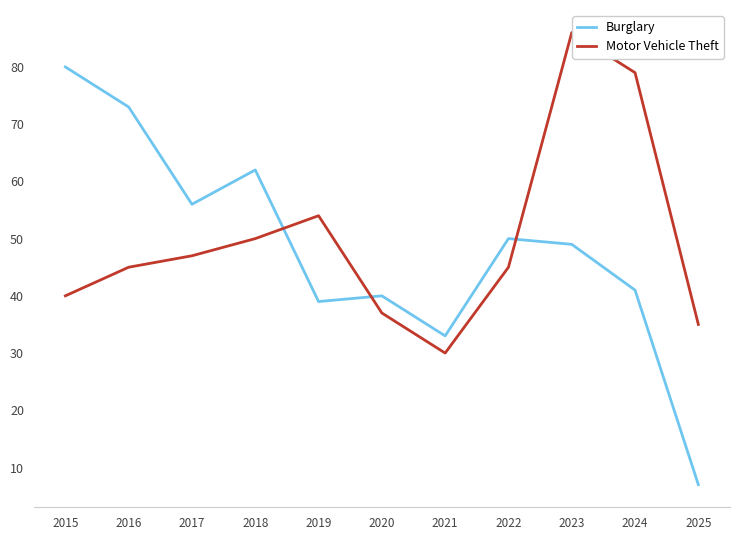

Reading left to right, list all the values displayed in this chart.

Burglary: 2015=80	2016=73	2017=56	2018=62	2019=39	2020=40	2021=33	2022=50	2023=49	2024=41	2025=7
Motor Vehicle Theft: 2015=40	2016=45	2017=47	2018=50	2019=54	2020=37	2021=30	2022=45	2023=86	2024=79	2025=35